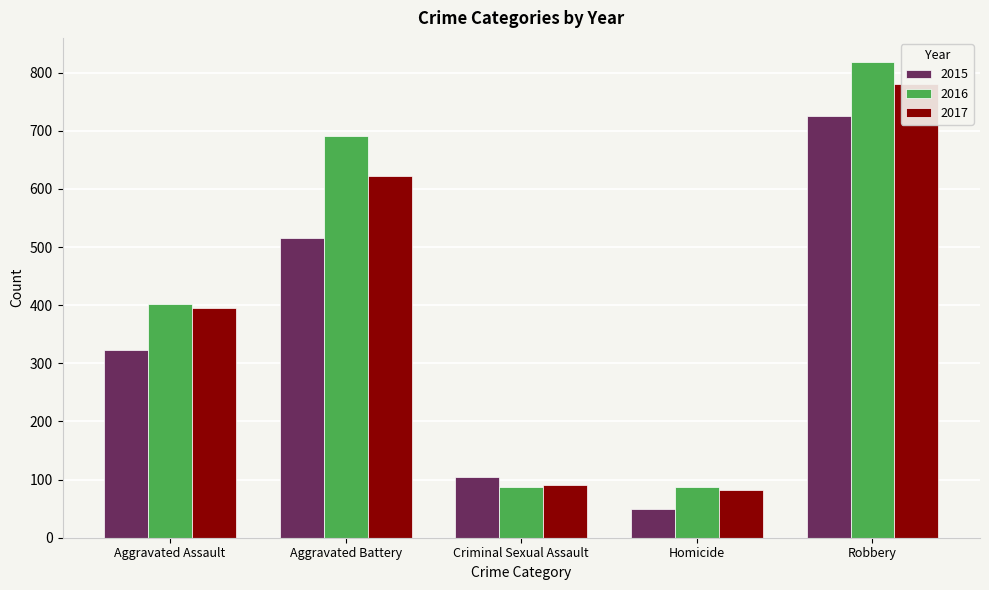

At how many categories does at least one series exceed 707?

1